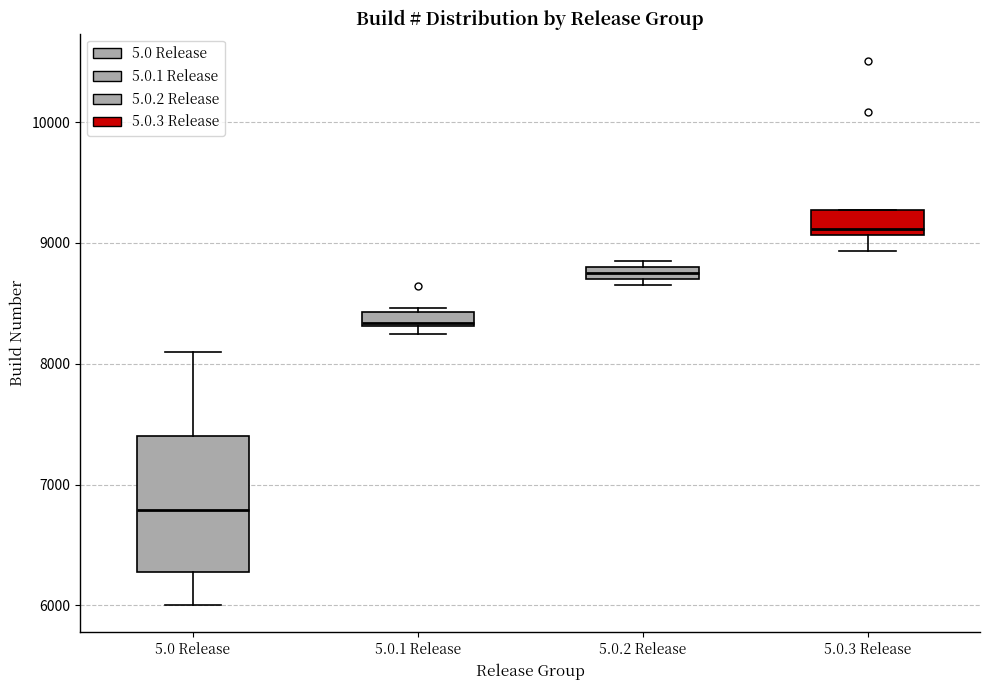

Where does the lower whisker of the box for 5.0.3 Release end on the y-axis? The values are not printed on the chart, so give them approximately, as read against the axis.

8900